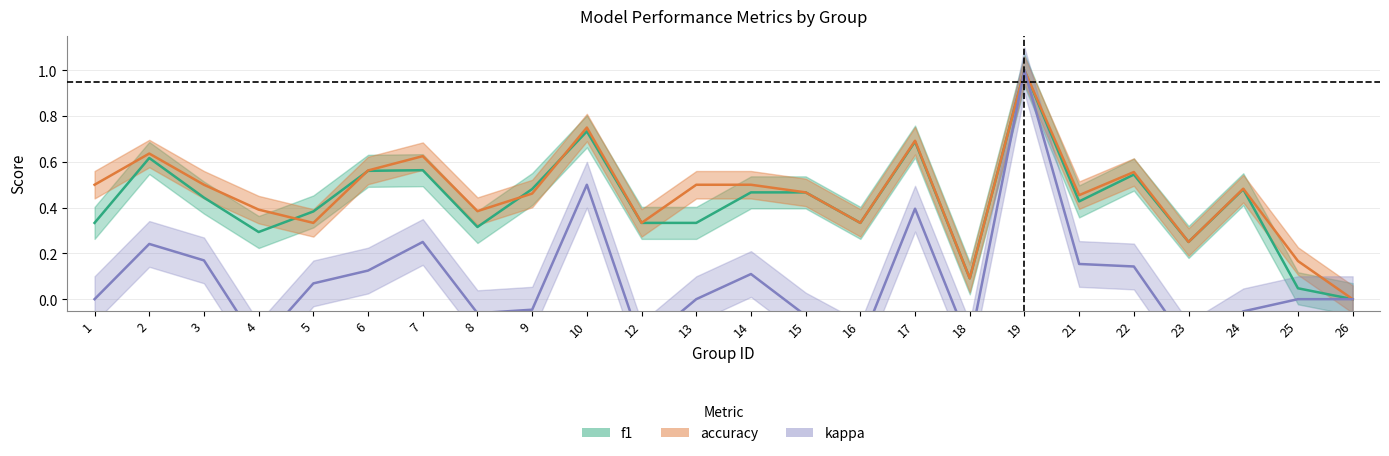

At which category is the sum across all series the highest?

19